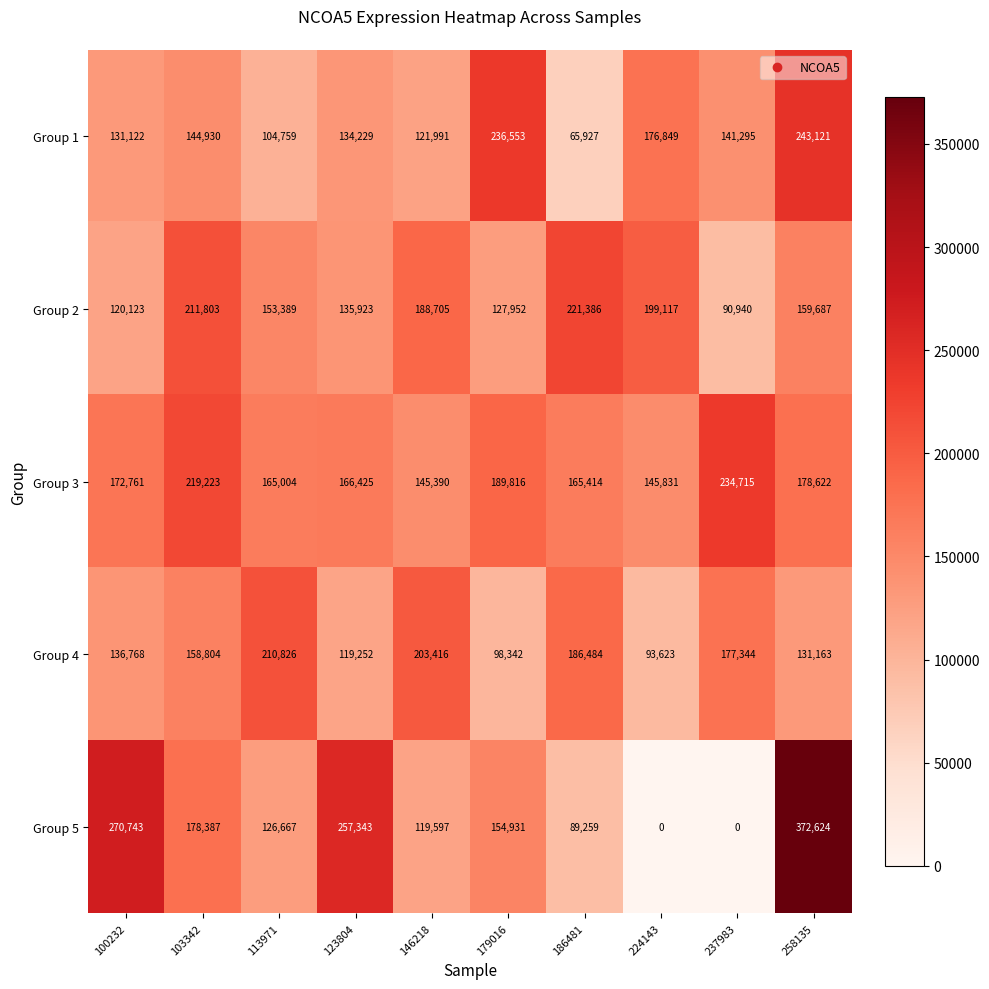

The Group 5 series shows 41025 at 103342. True or false?

False